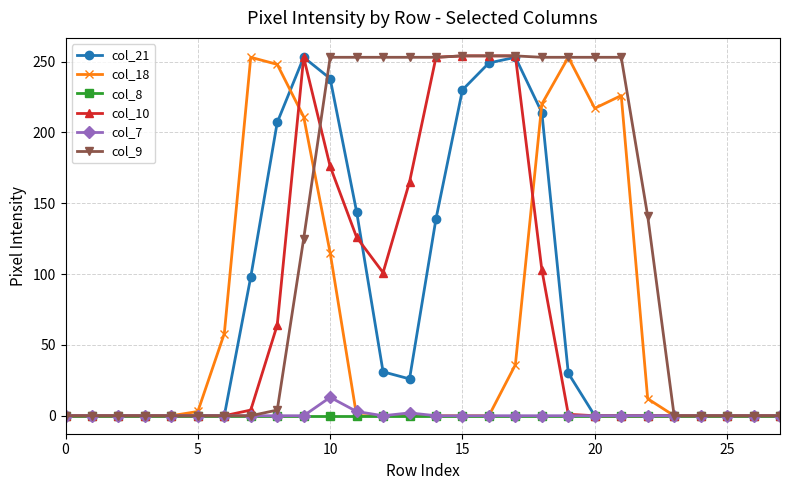

Which series has the largest total across all categories?

col_9